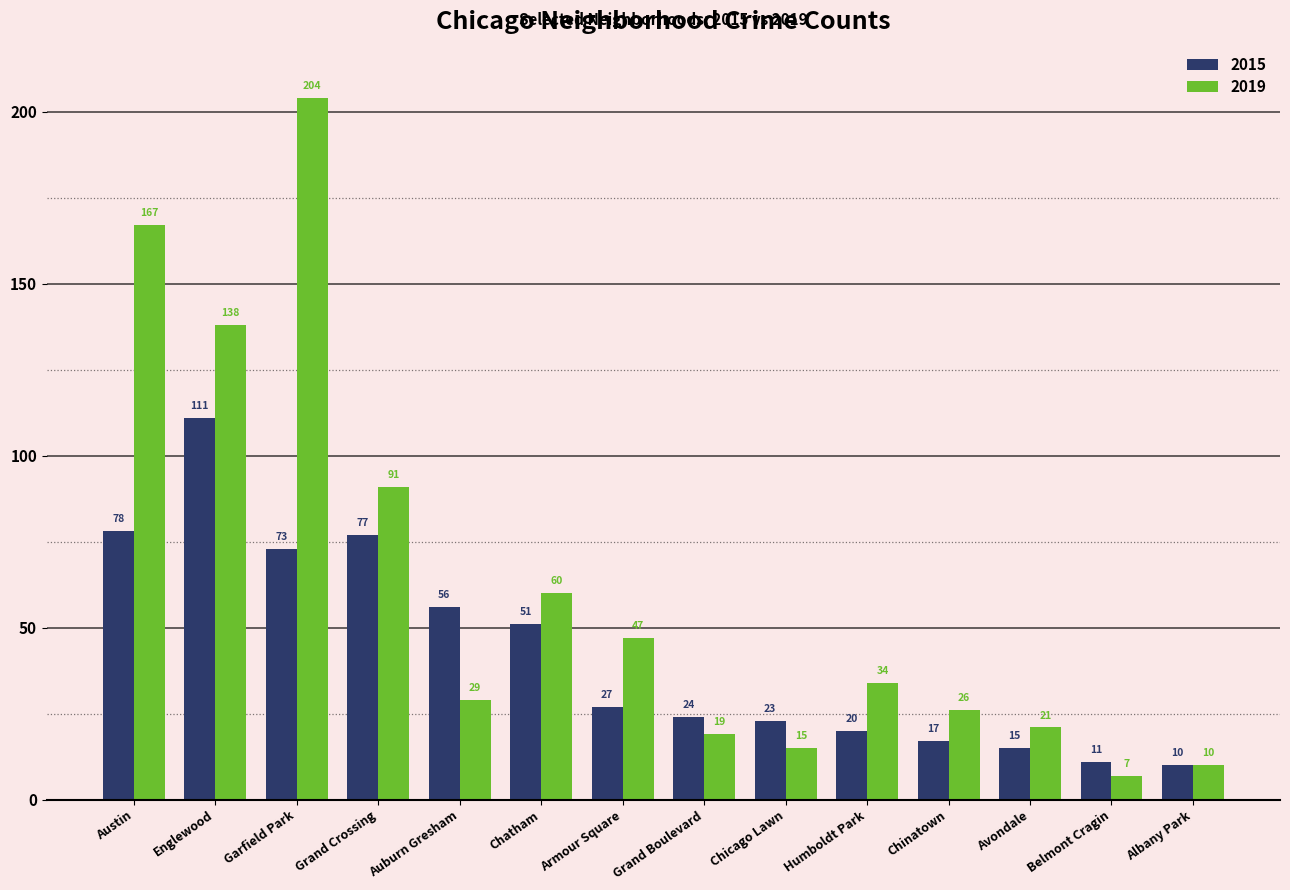

List the series in order of their peak value, lowest first.

2015, 2019